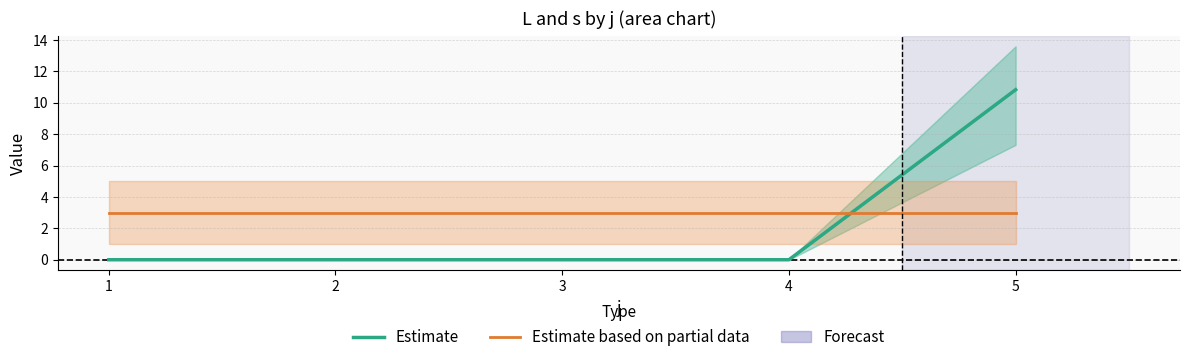

Reading left to right, transcribe all the data shown in this chart.

Estimate: 0.0	0.0	0.0	0.0	10.8
Estimate based on partial data: 3.0	3.0	3.0	3.0	3.0